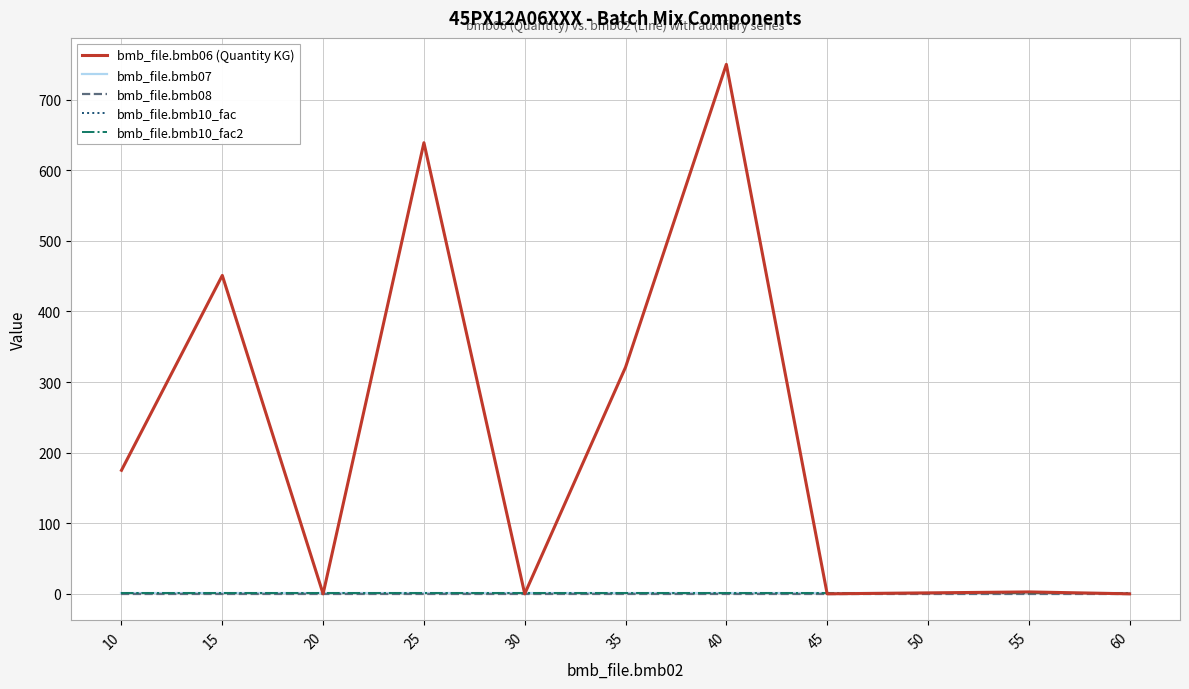

True or false: bmb_file.bmb10_fac has a value of 1.0 at 60.

True